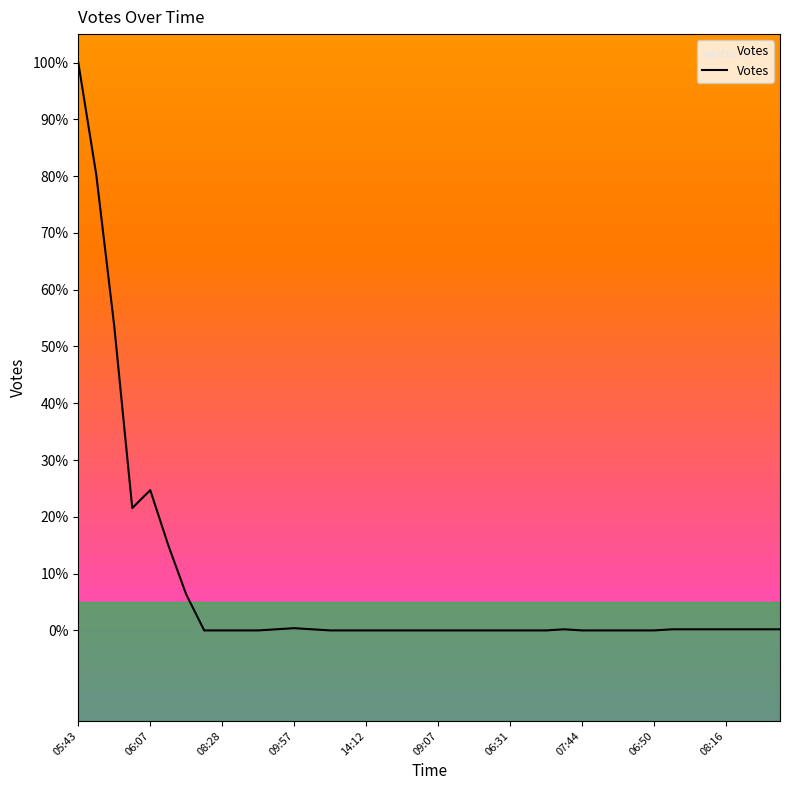

What is the sum of all values?

303.8